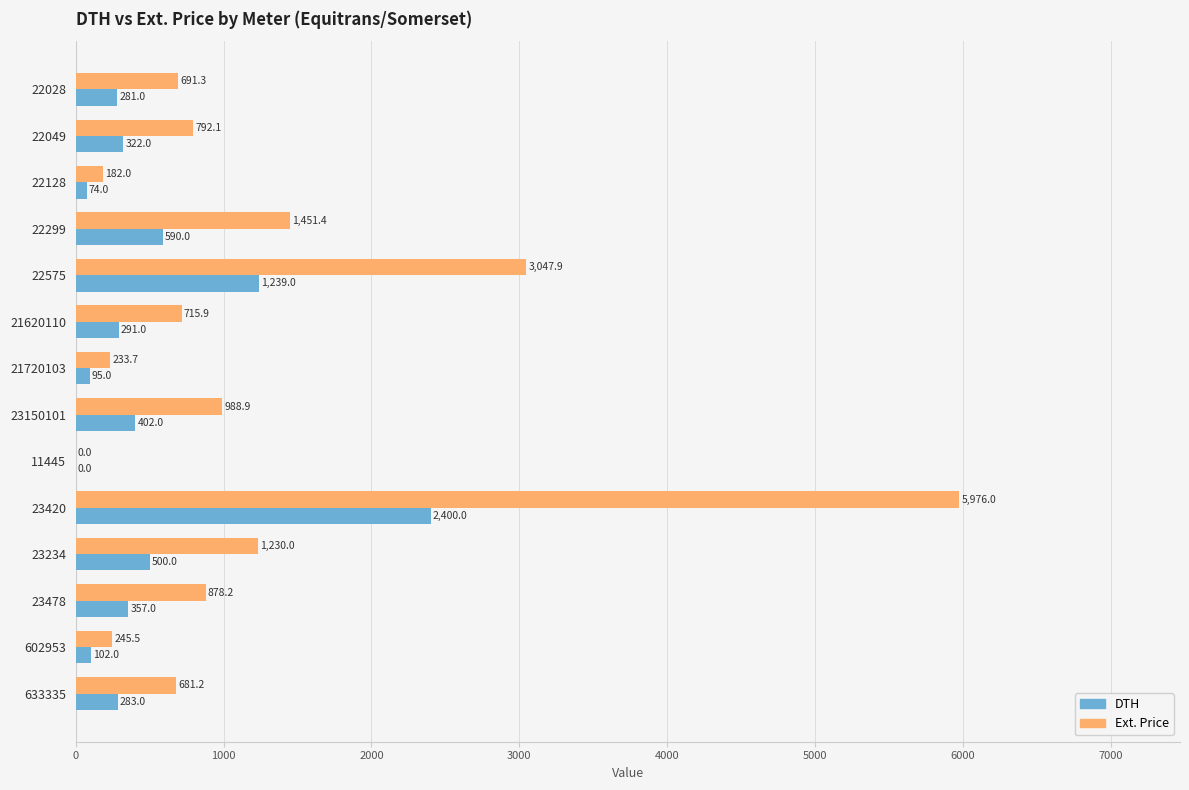

The Ext. Price series shows 792.1 at 22049. True or false?

True